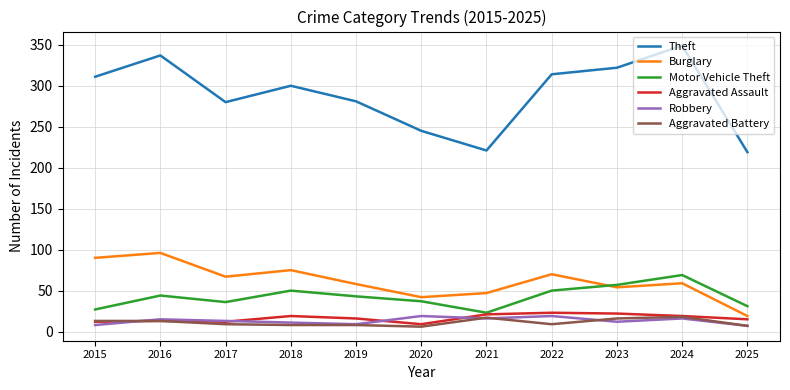

At how many categories does at least one series exceed 190?

11